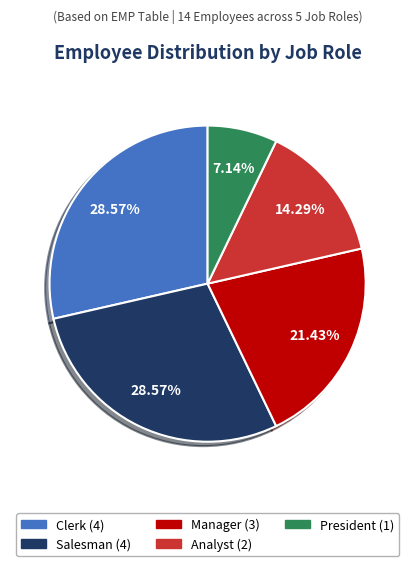

Which has a higher value, Analyst or President?

Analyst